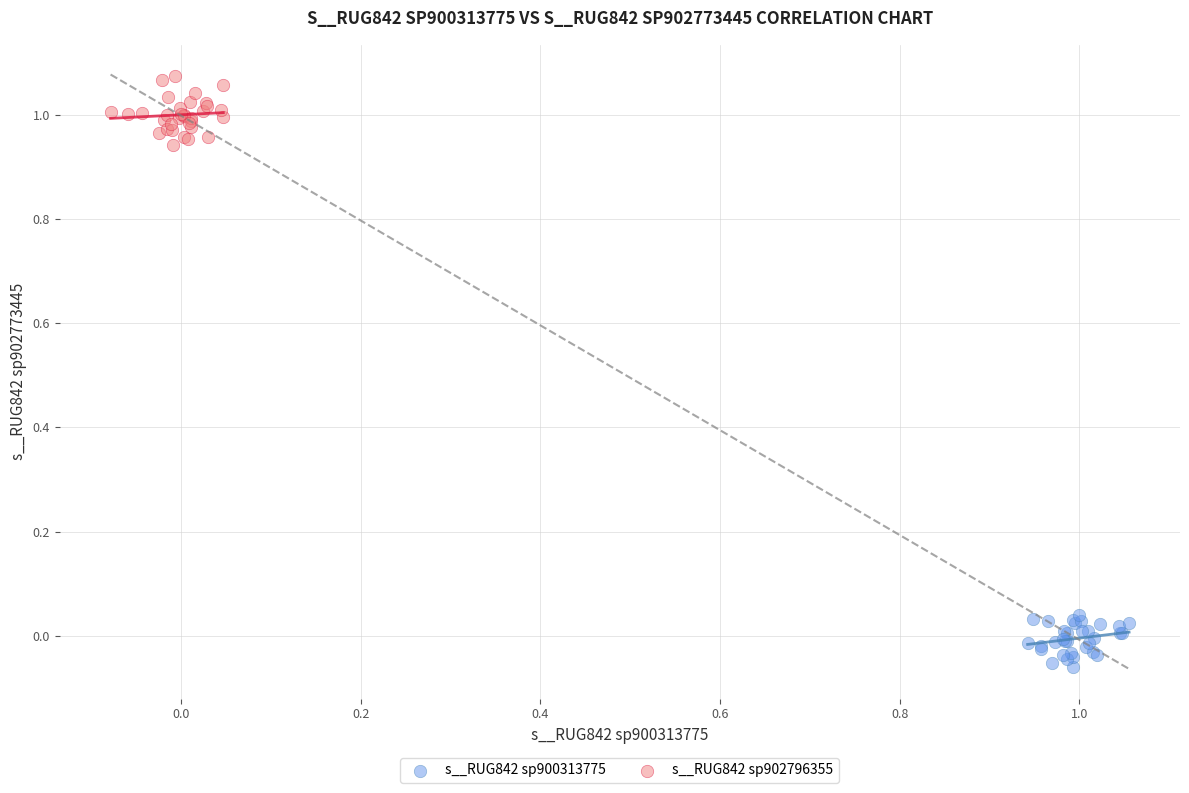

What are all the series names shown in the legend?

s__RUG842 sp900313775, s__RUG842 sp902796355